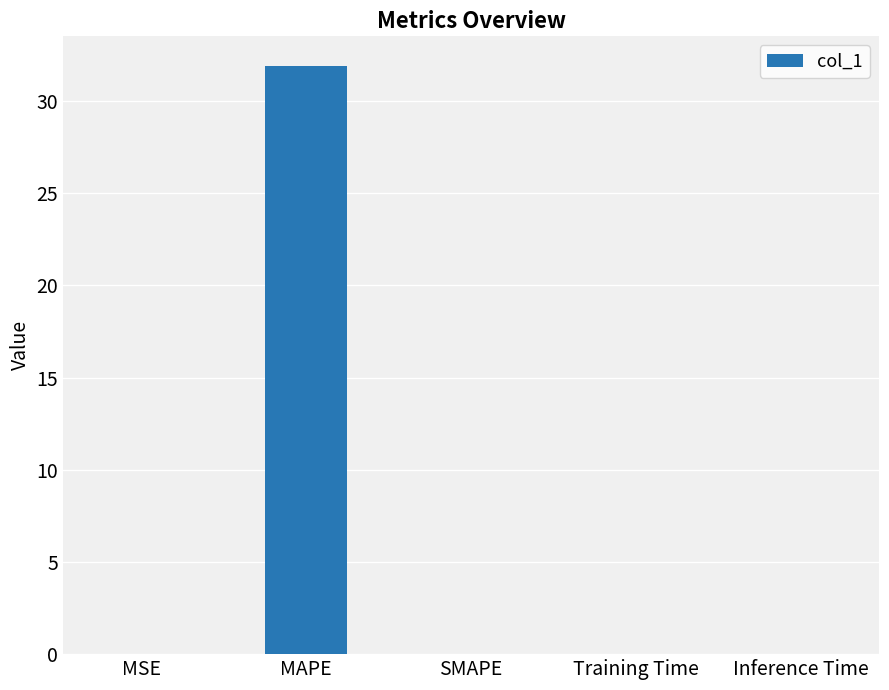

Are the bars horizontal?

No